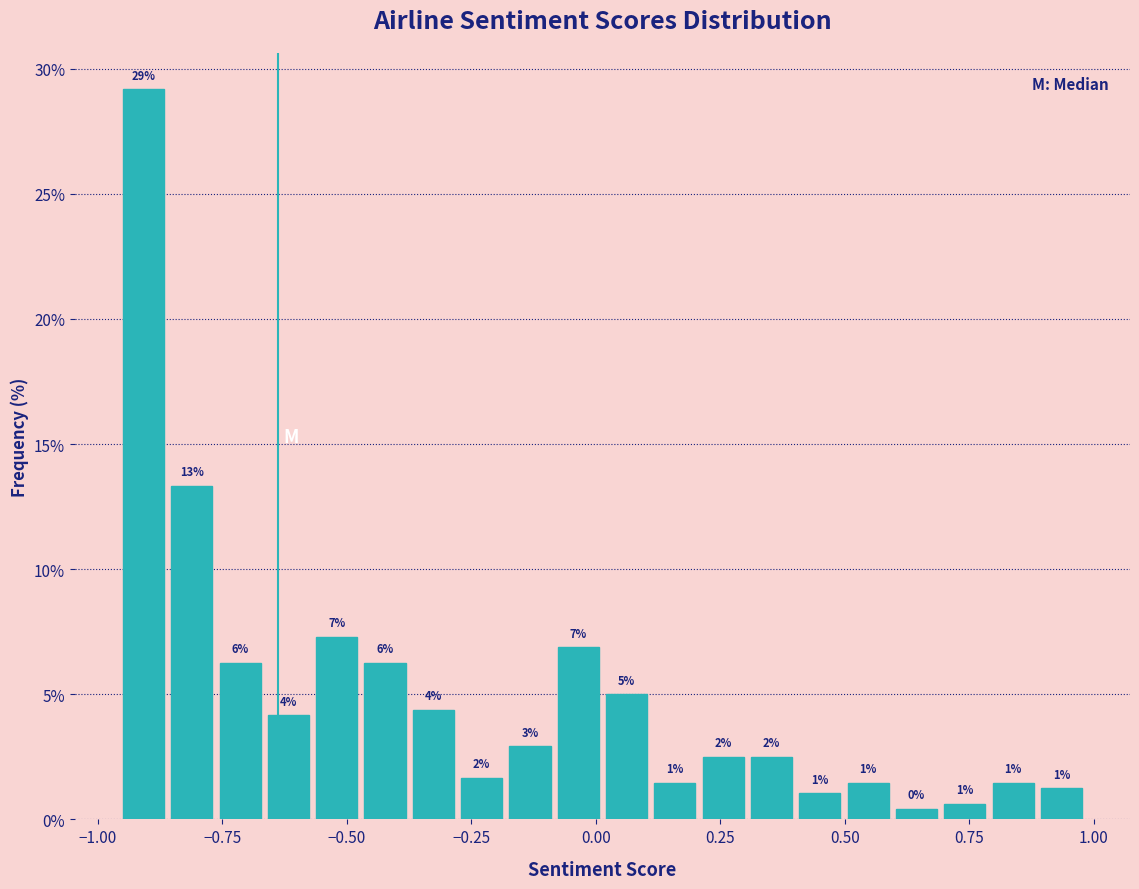

Read against the x-axis, roughly where is the centre of the tallest bar?

-0.90